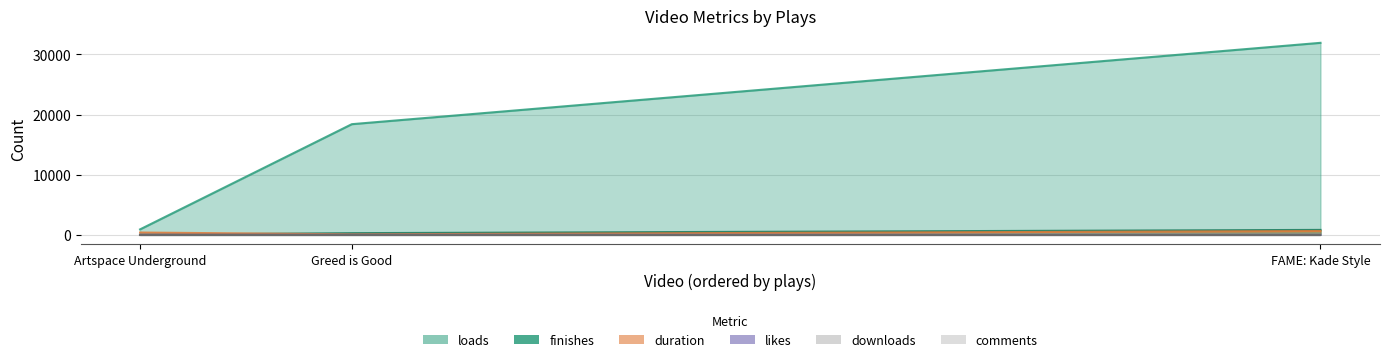

What is the spread (max minus min) of values at Artspace Underground?

897